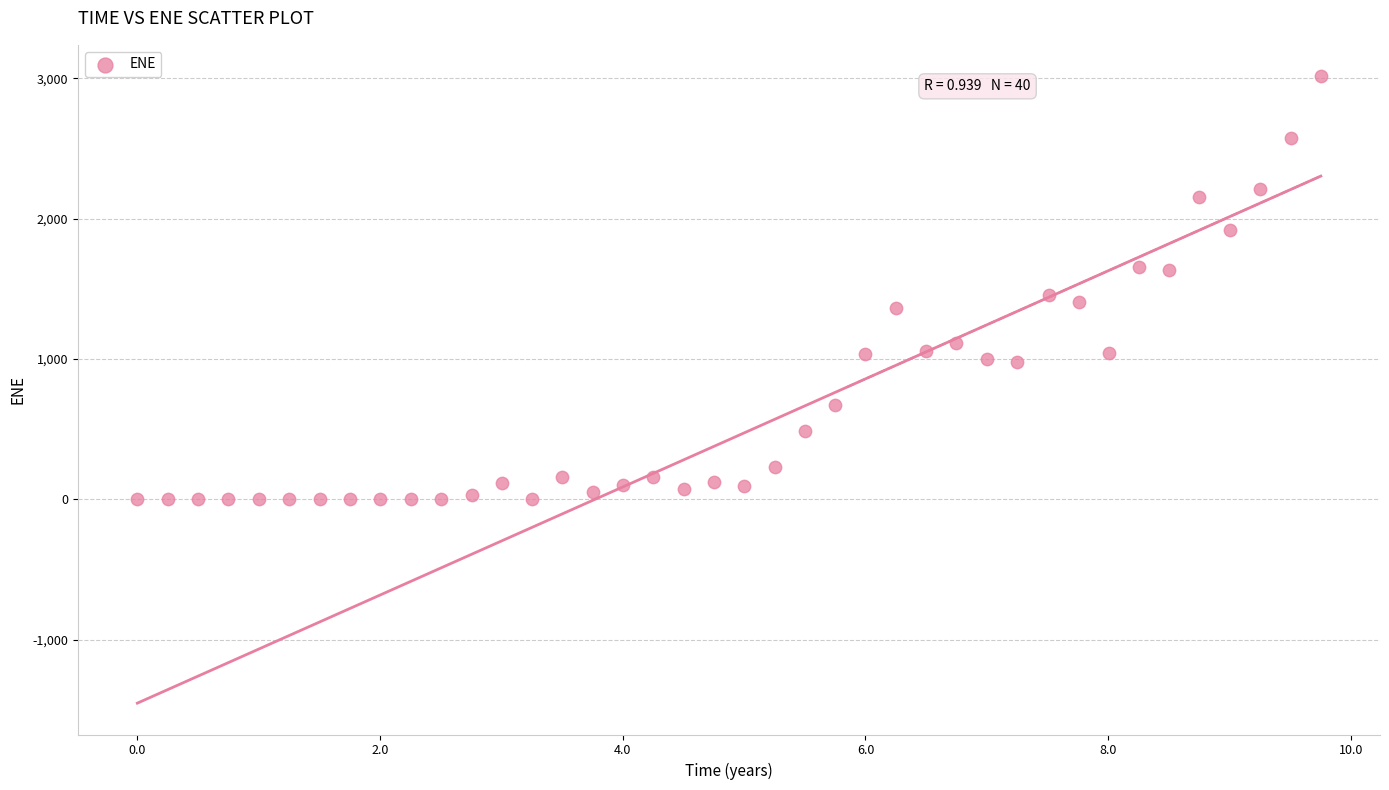

What Y value in the scatter plot is closest to 1507?

1454.4